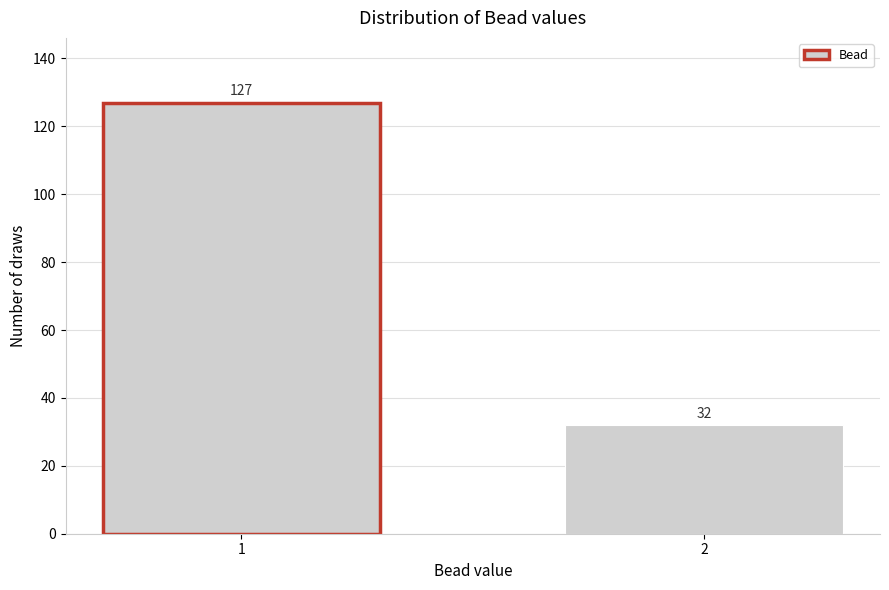

Reading left to right, list all the values displayed in this chart.

127	32